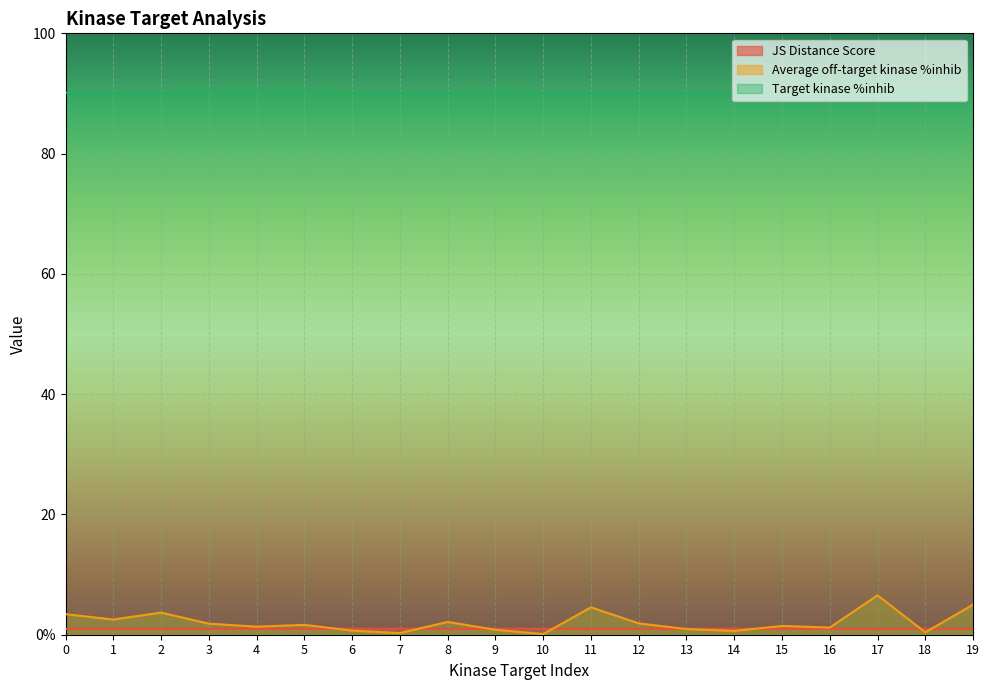

Where is Target kinase %inhib nearest to the value 90?

6